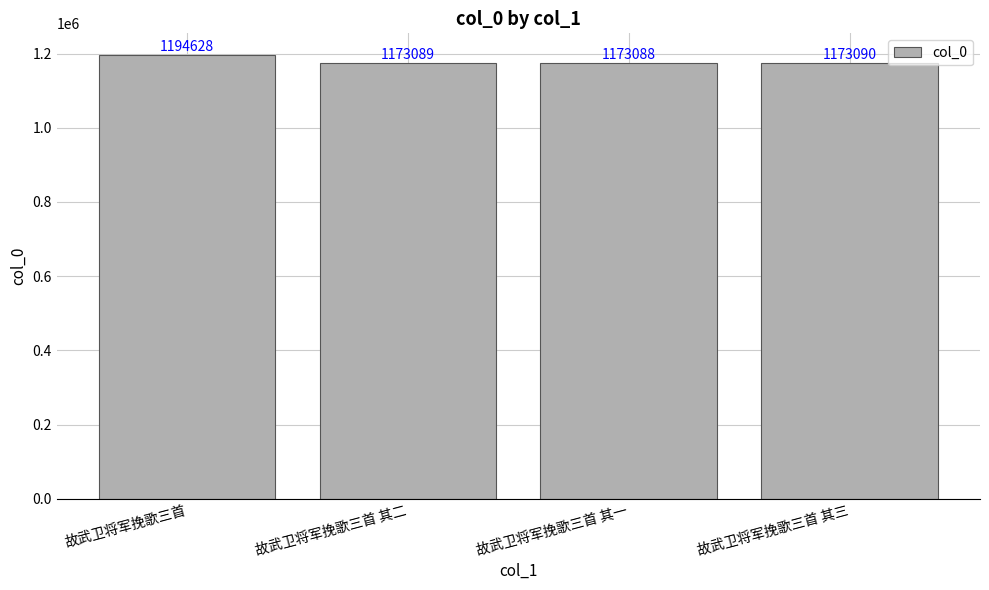

Are the bars horizontal?

No